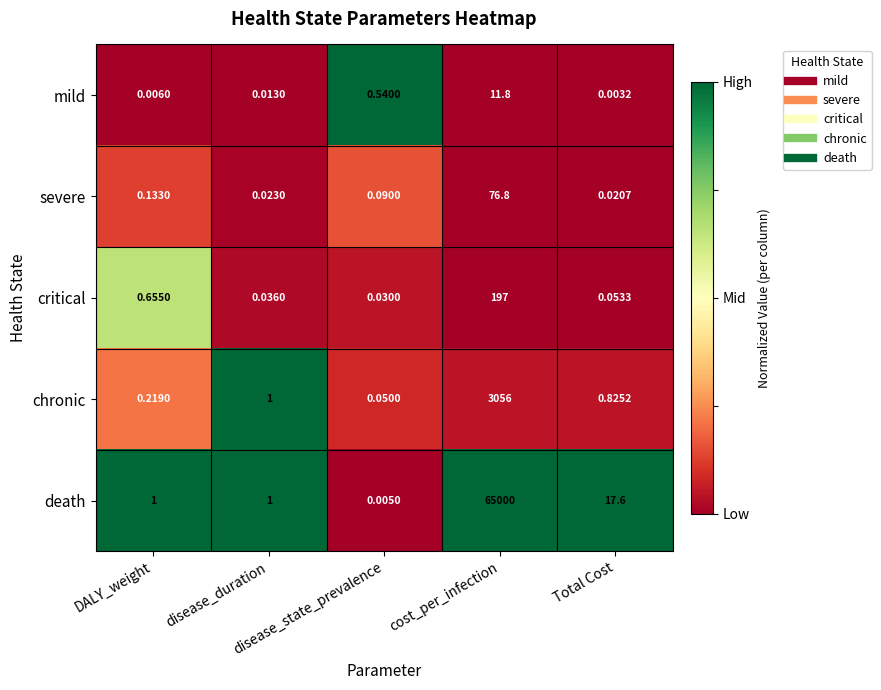

Which series has the largest range (max minus min)?

death